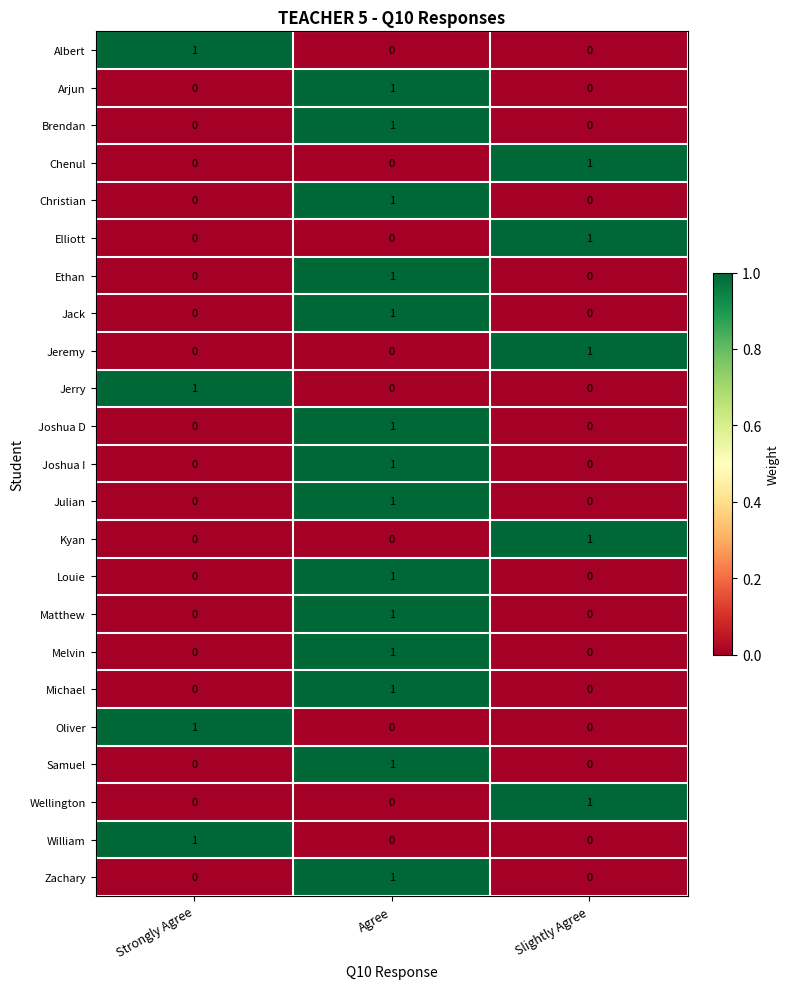

At which label does Jerry reach its peak?

Strongly Agree